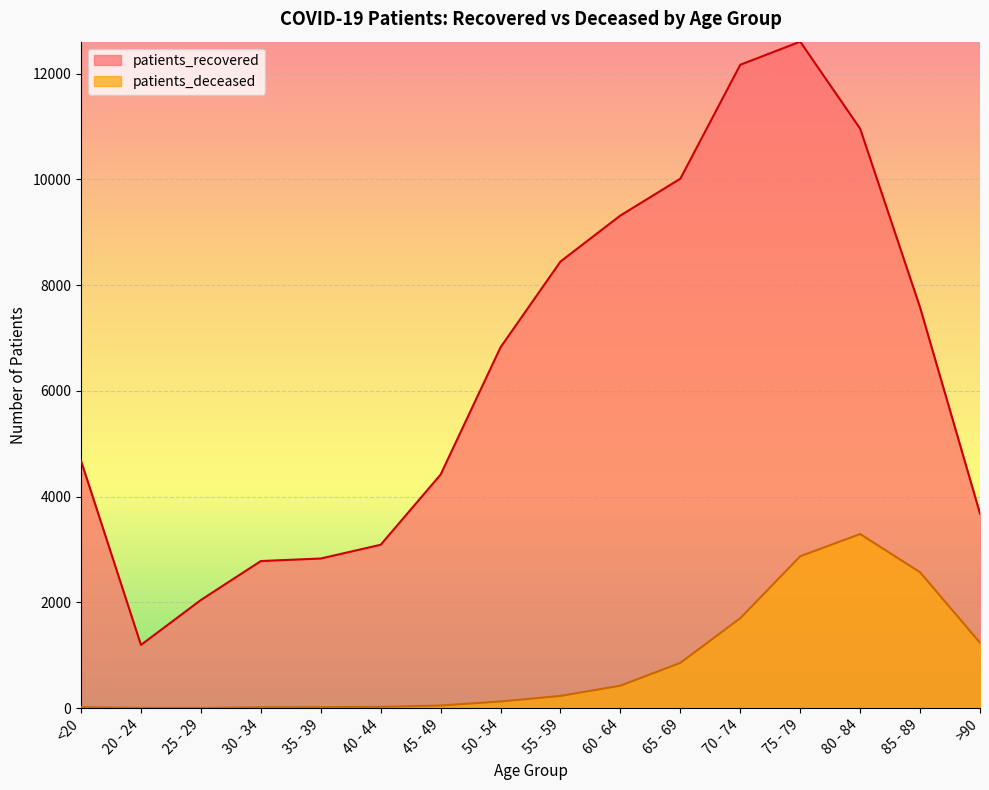

Which label corresponds to the largest value in the chart?

75 - 79